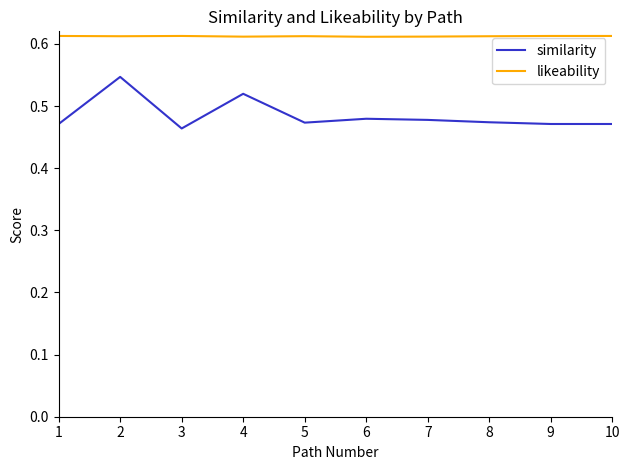

True or false: likeability has a value of 0.2 at 3.

False